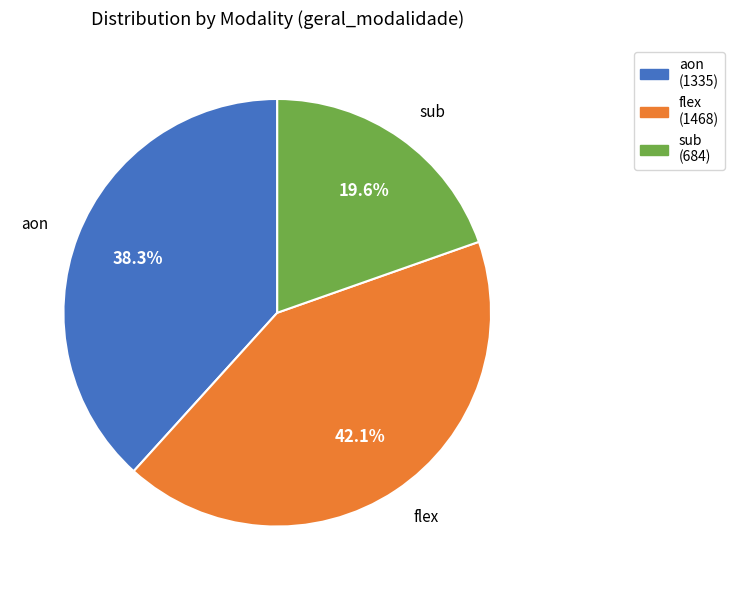

What is the ratio of the value at flex to the value at aon?

1.1